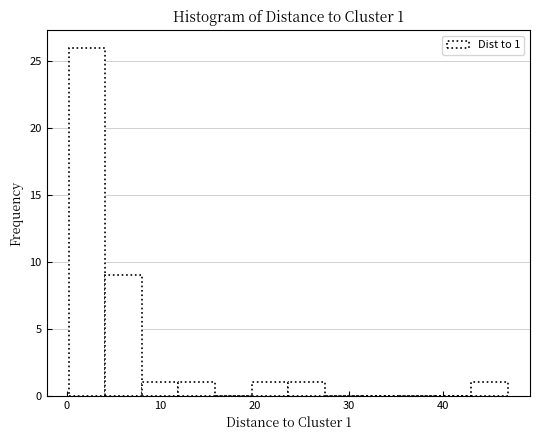

Read against the x-axis, roughly where is the centre of the tallest bar?

2